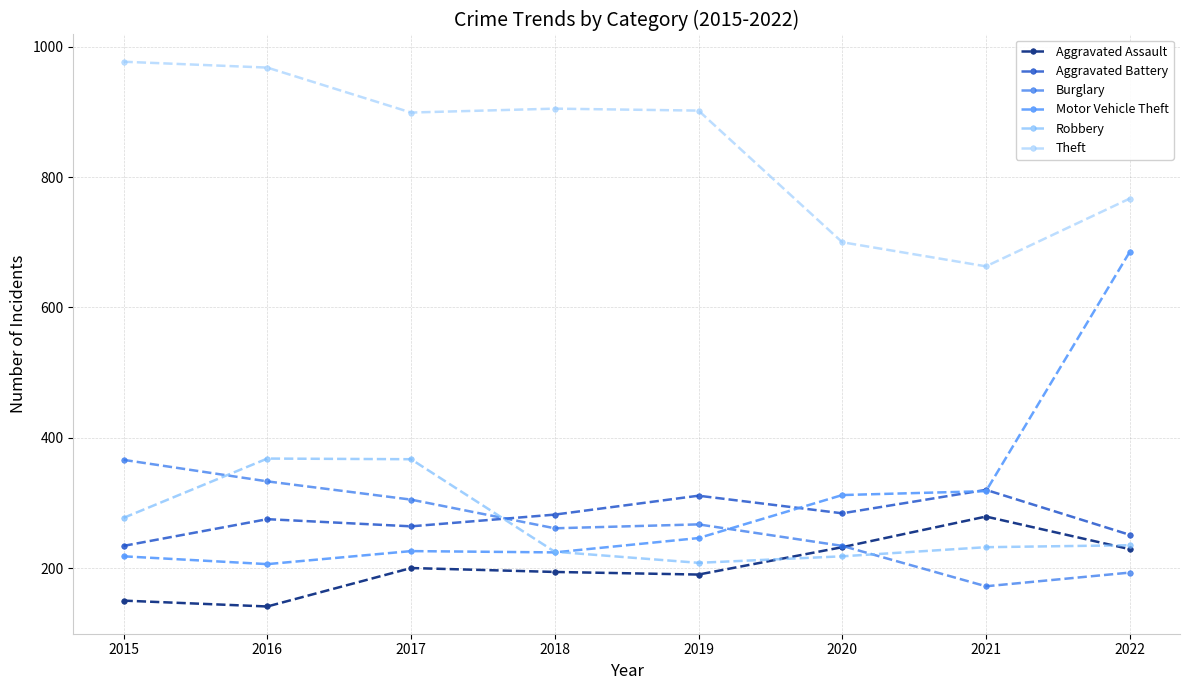

Which category has the lowest value in the Burglary series?

2021